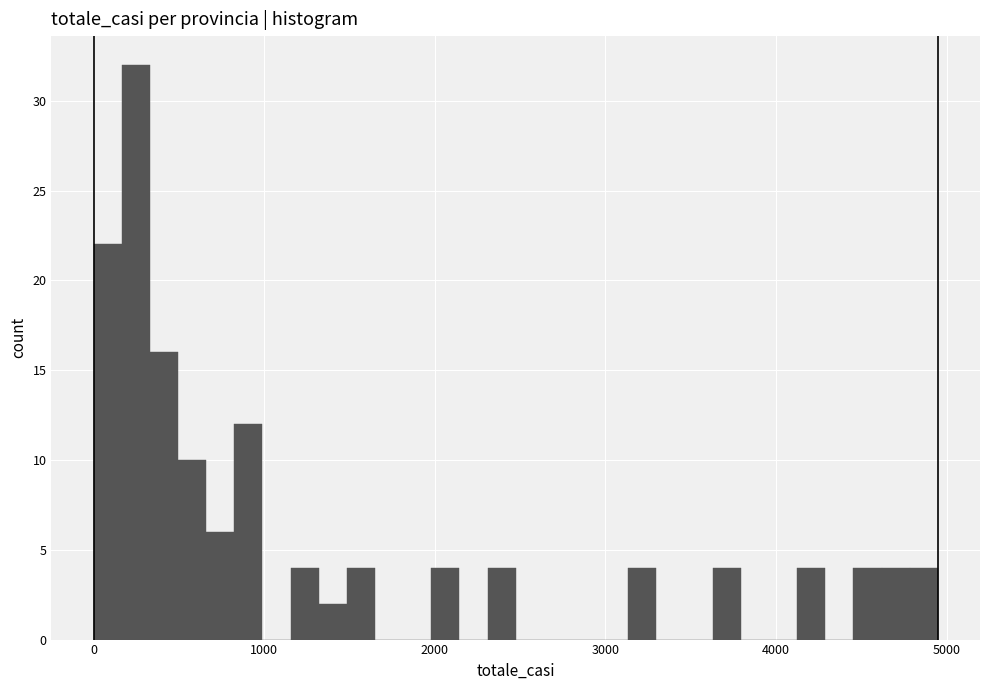

Read against the x-axis, roughly where is the centre of the tallest bar?

200